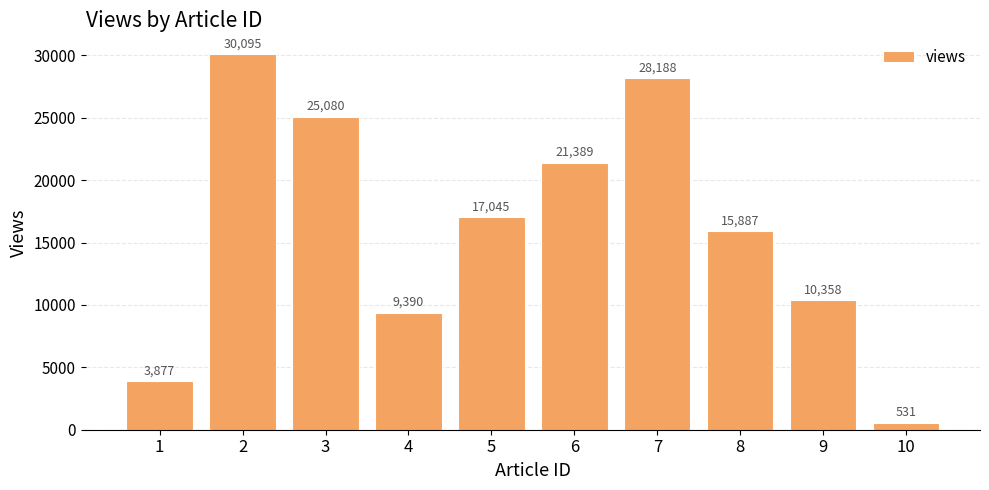

What is the greatest value displayed?

30095